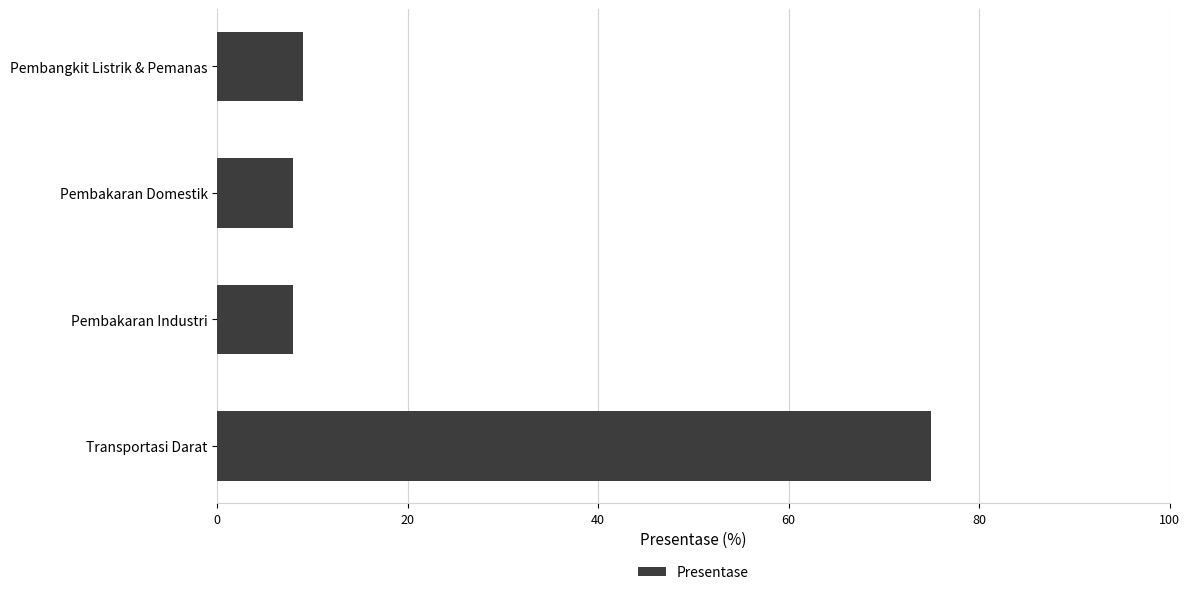

At which label is the value closest to 41?

Pembangkit Listrik & Pemanas